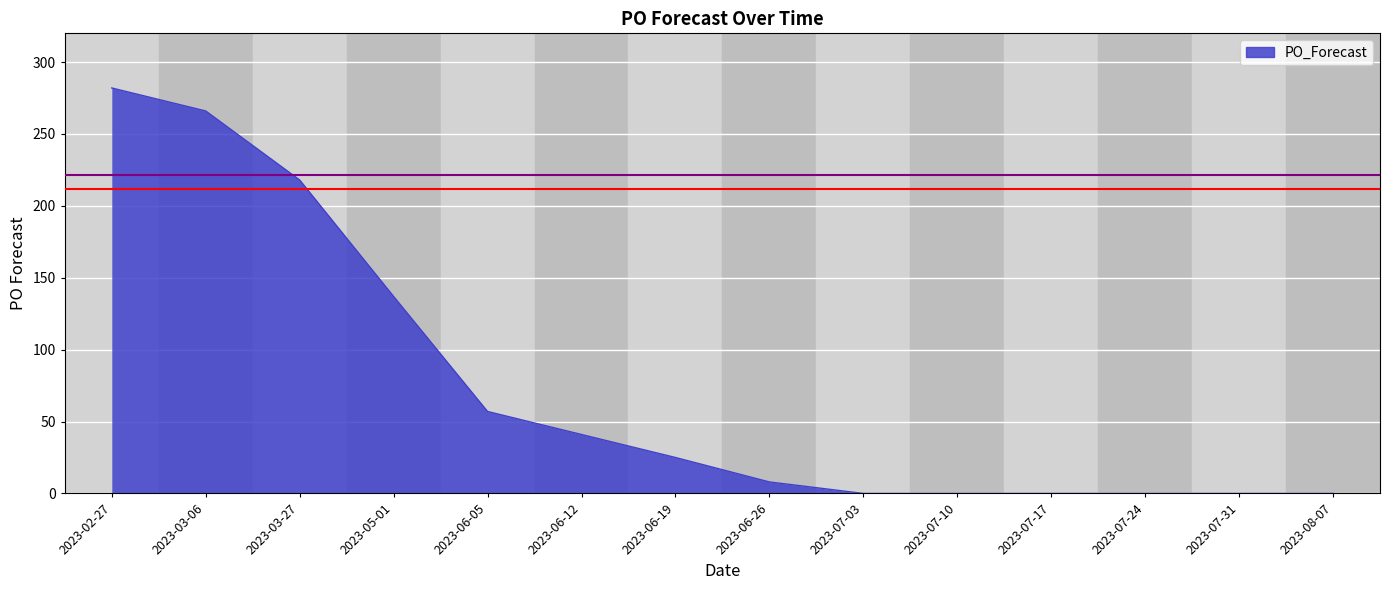

What is the sum of all values?

1034